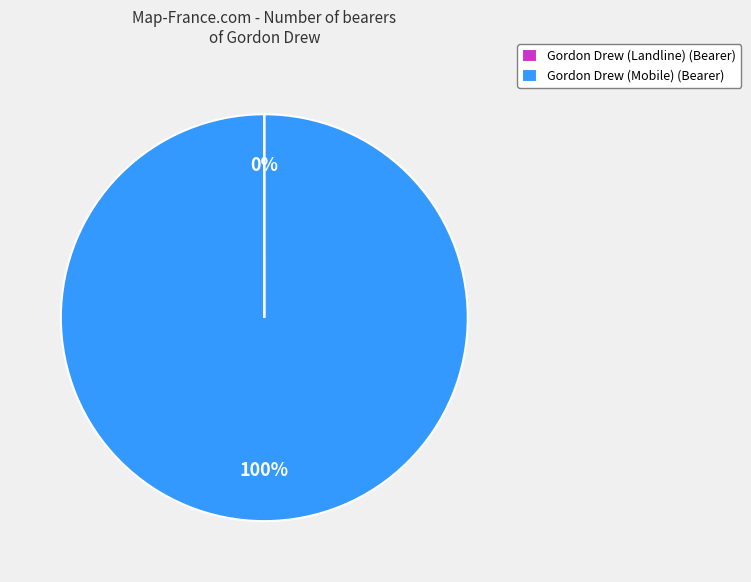

Is it true that Gordon Drew (Mobile) (Bearer) is 100% of the pie?

True